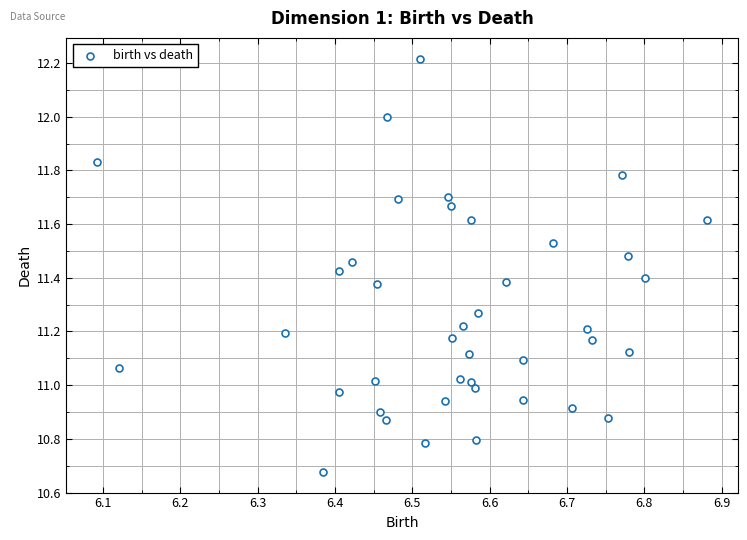

What is the range of X values (max minus min)?

0.8